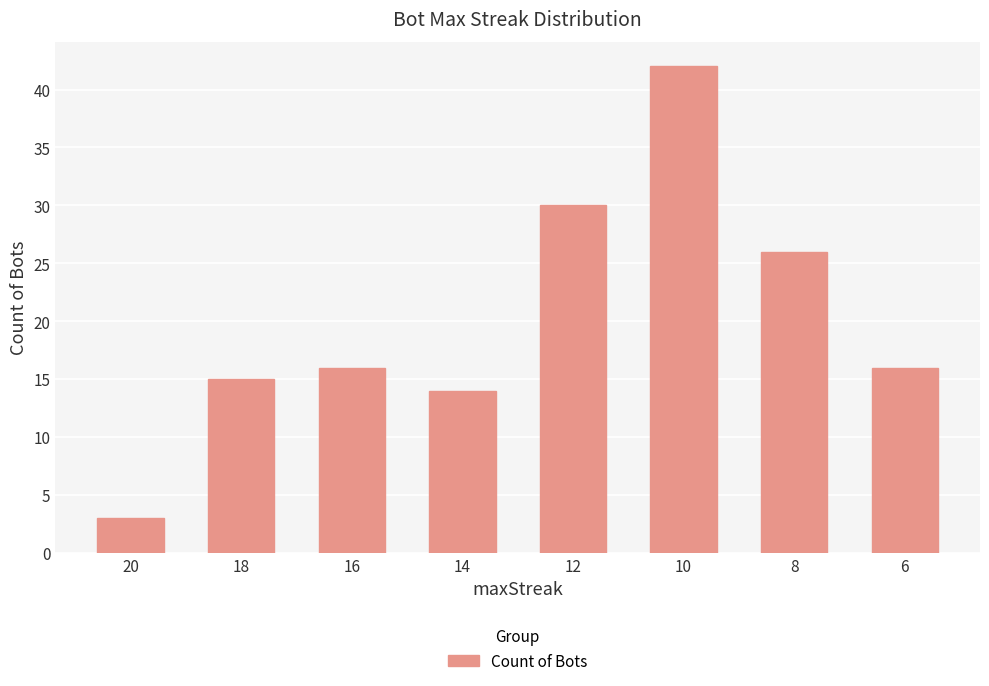

Between 12 and 10, which is larger?

10